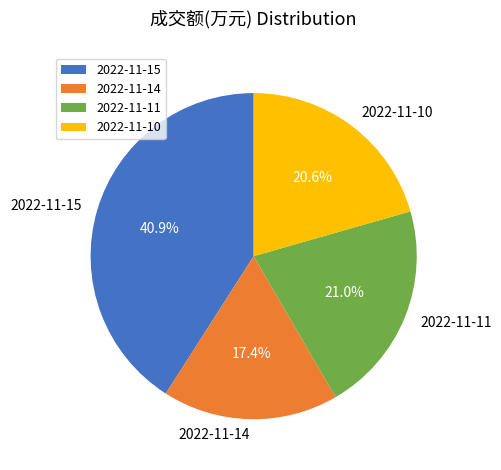

To the nearest percent, what portion does 2022-11-14 represent?

17%